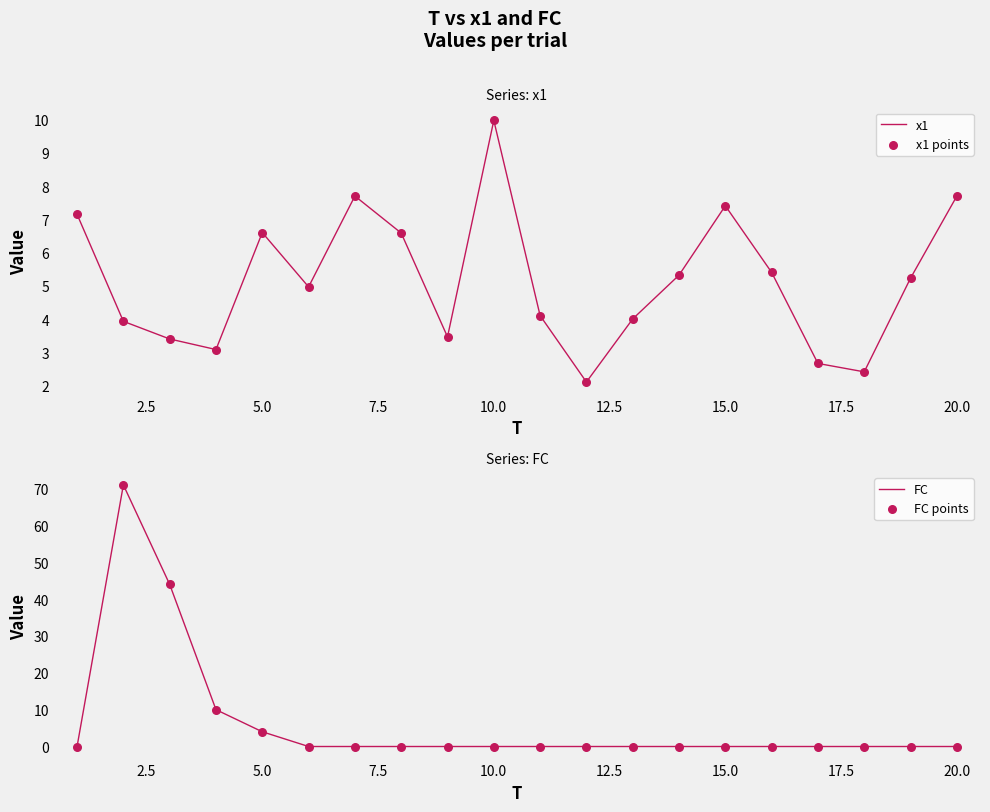

The x1 series shows 7.4 at 15.0. True or false?

True